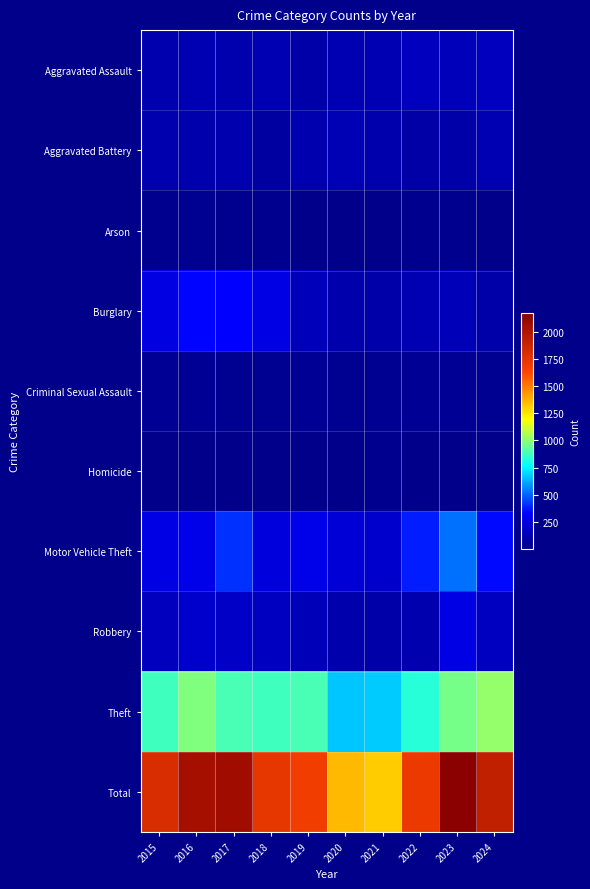

Reading left to right, extract all data points from this chart.

Aggravated Assault: 2015=110	2016=118	2017=105	2018=115	2019=92	2020=113	2021=115	2022=154	2023=146	2024=153
Aggravated Battery: 2015=108	2016=102	2017=108	2018=67	2019=108	2020=125	2021=100	2022=81	2023=92	2024=114
Arson: 2015=13	2016=20	2017=14	2018=12	2019=5	2020=4	2021=6	2022=11	2023=15	2024=6
Burglary: 2015=254	2016=333	2017=329	2018=257	2019=143	2020=100	2021=90	2022=116	2023=130	2024=94
Criminal Sexual Assault: 2015=29	2016=30	2017=21	2018=22	2019=35	2020=27	2021=27	2022=35	2023=31	2024=25
Homicide: 2015=9	2016=7	2017=8	2018=10	2019=5	2020=2	2021=13	2022=9	2023=10	2024=4
Motor Vehicle Theft: 2015=261	2016=265	2017=411	2018=231	2019=273	2020=221	2021=193	2022=376	2023=524	2024=347
Robbery: 2015=154	2016=194	2017=178	2018=155	2019=135	2020=97	2021=91	2022=111	2023=260	2024=155
Theft: 2015=874	2016=984	2017=892	2018=868	2019=891	2020=666	2021=678	2022=827	2023=964	2024=1013
Total: 2015=1812	2016=2053	2017=2066	2018=1737	2019=1687	2020=1355	2021=1313	2022=1720	2023=2172	2024=1911